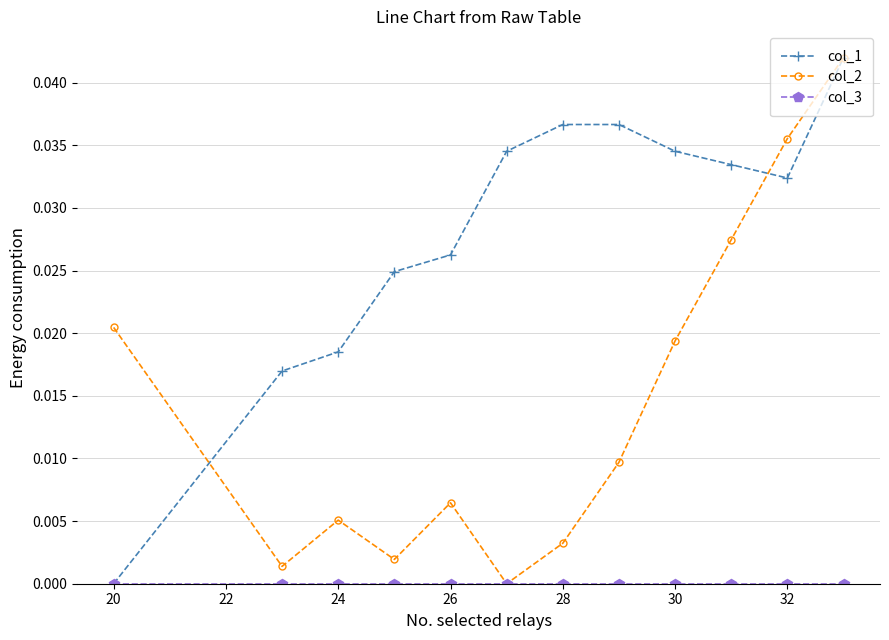

At how many categories does at least one series exceed 0?

12